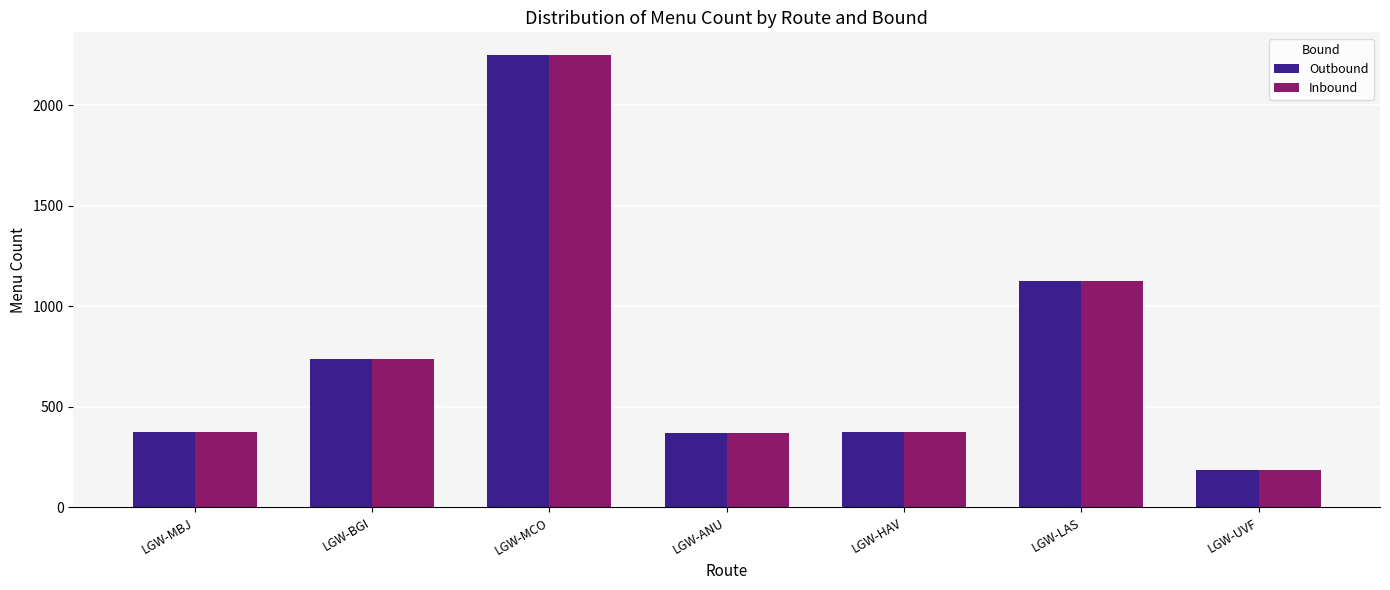

The value of Inbound at LGW-BGI is 1146. True or false?

False